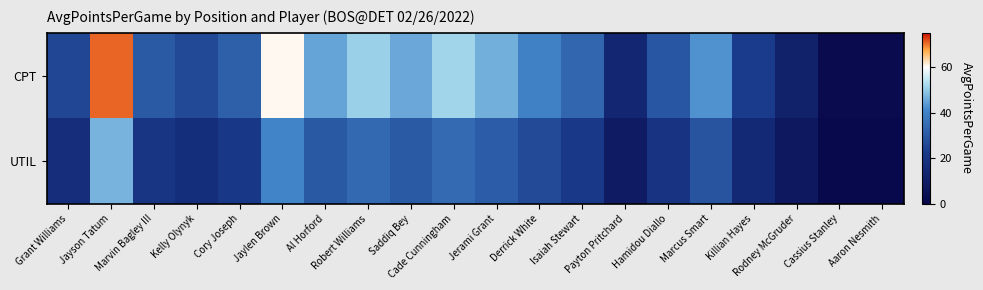

What is the maximum value shown in the chart?

70.6